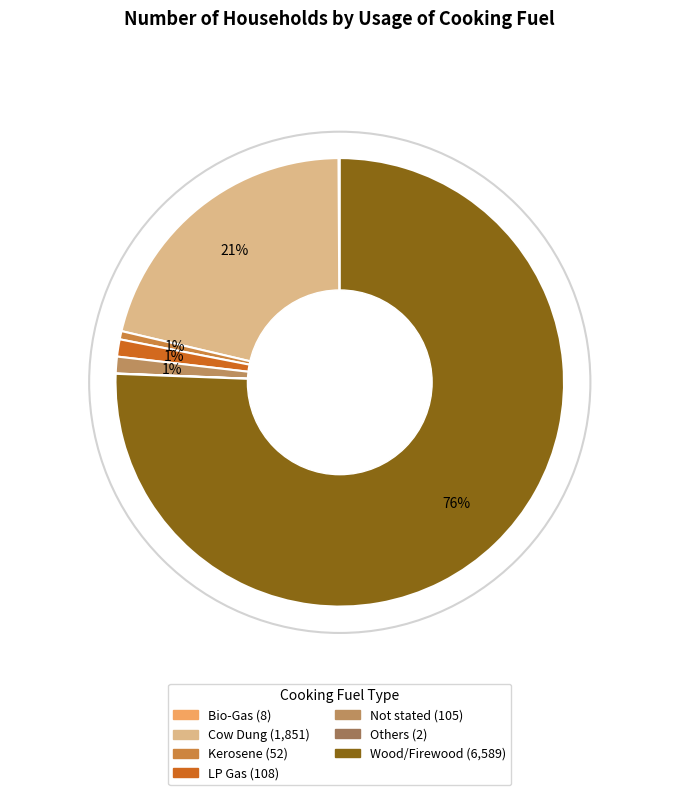

What is the largest slice in the pie chart?

Wood/Firewood